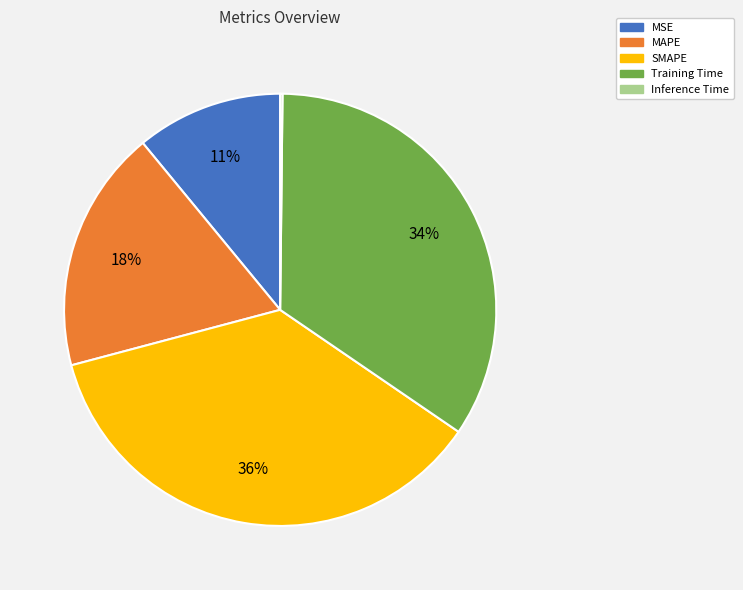

To the nearest percent, what portion does SMAPE represent?

36%